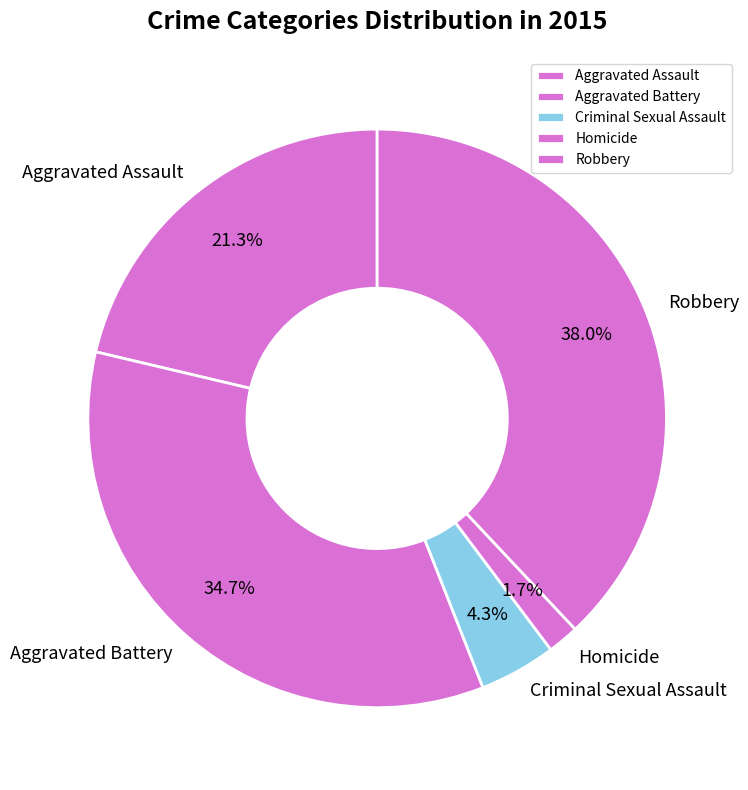

Is there any slice that represents more than half of the pie?

No